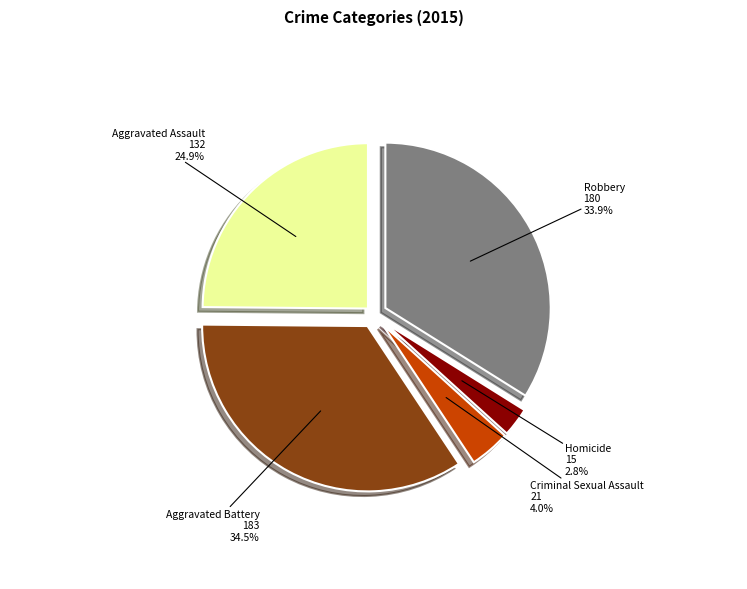

How many segments does this pie chart have?

5